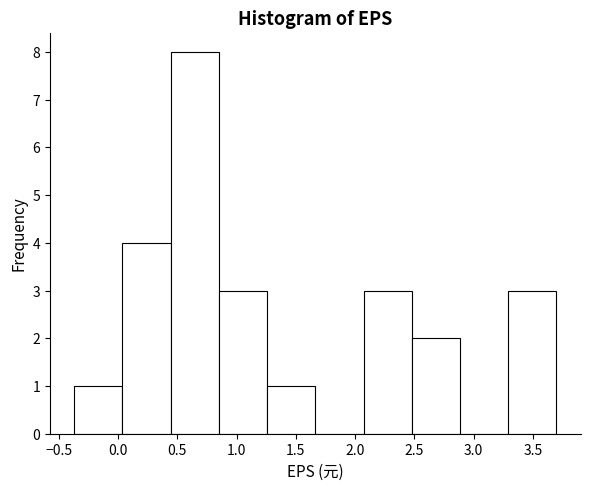

Reading left to right, transcribe this chart: for each bar, give the range it covers on the x-axis and its height. Neither the bar edges nor the heights are printed on the chart, so give them approximately, as read against the axes.

-0.35 to 0.05: 1
0.05 to 0.45: 4
0.45 to 0.85: 8
0.85 to 1.25: 3
1.25 to 1.65: 1
1.65 to 2.05: 0
2.05 to 2.50: 3
2.50 to 2.90: 2
2.90 to 3.30: 0
3.30 to 3.70: 3